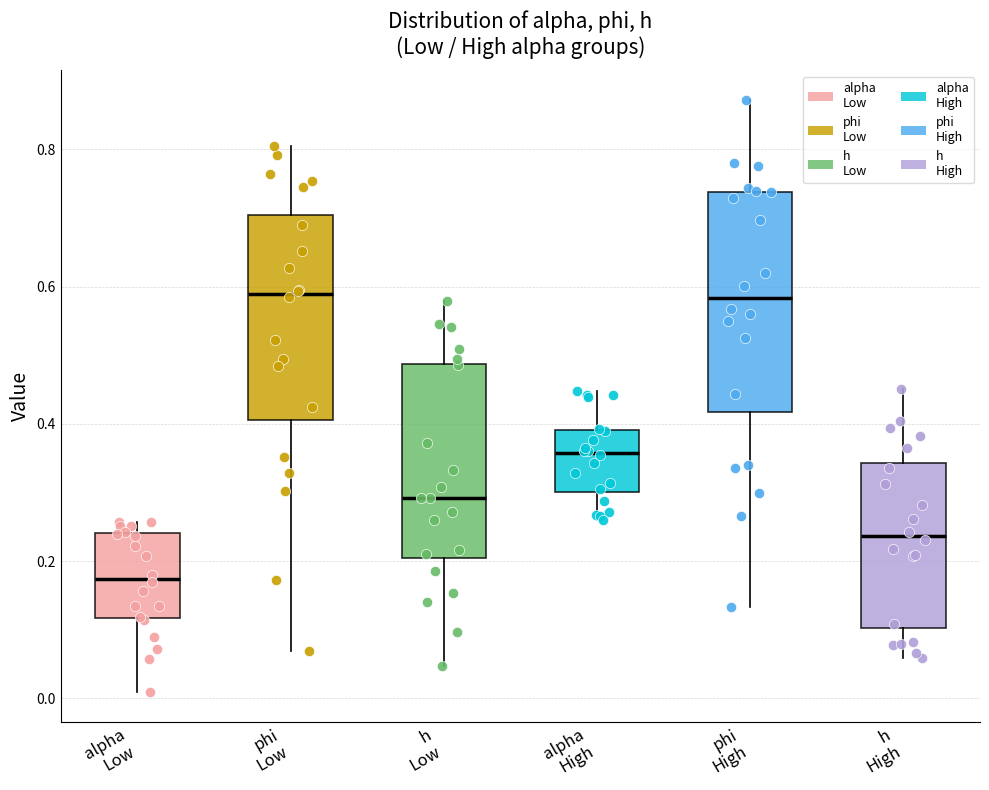

Where does the median line of the box for h High sit on the y-axis? The values are not printed on the chart, so give them approximately, as read against the axis.

0.24